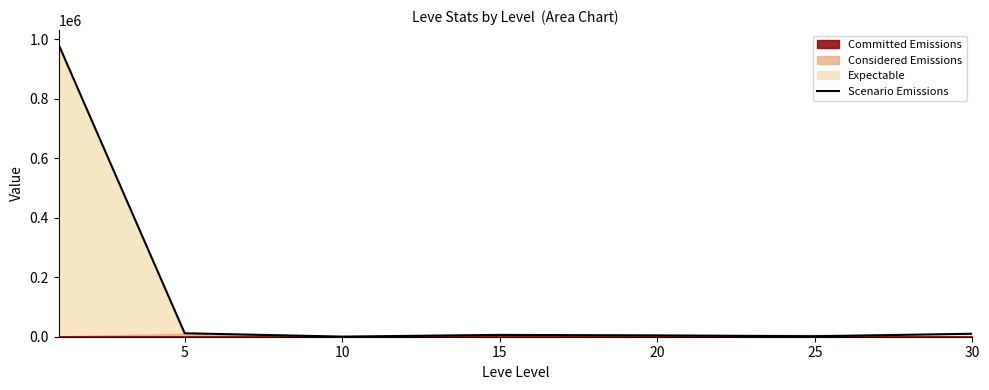

How many interior local valleys (lower than both neighbors) does the data have?

2